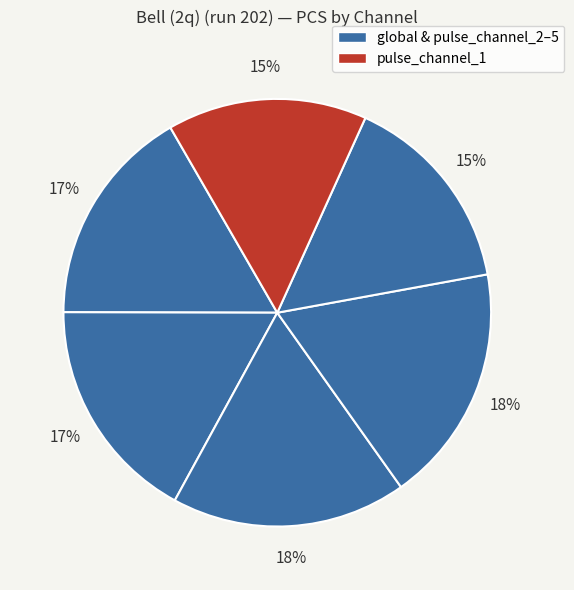

How many slices are in this pie chart?

6